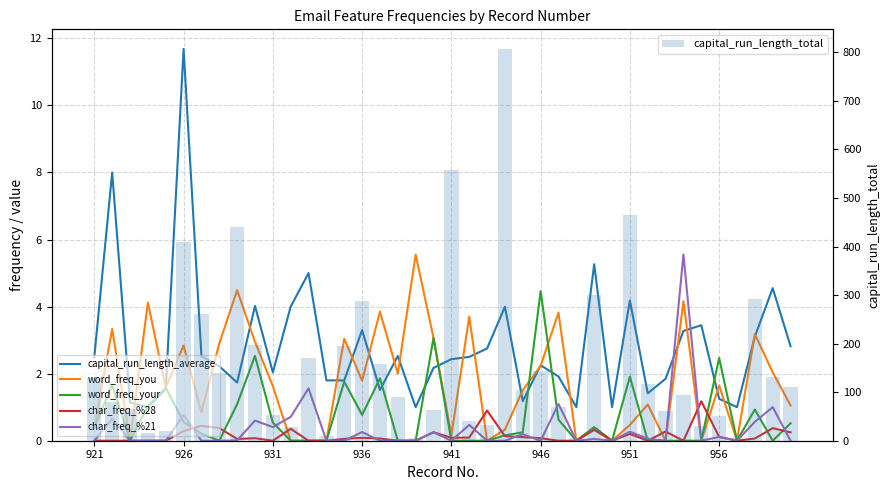

What is the sum of the capital_run_length_average values at 22 and 32?

4.6